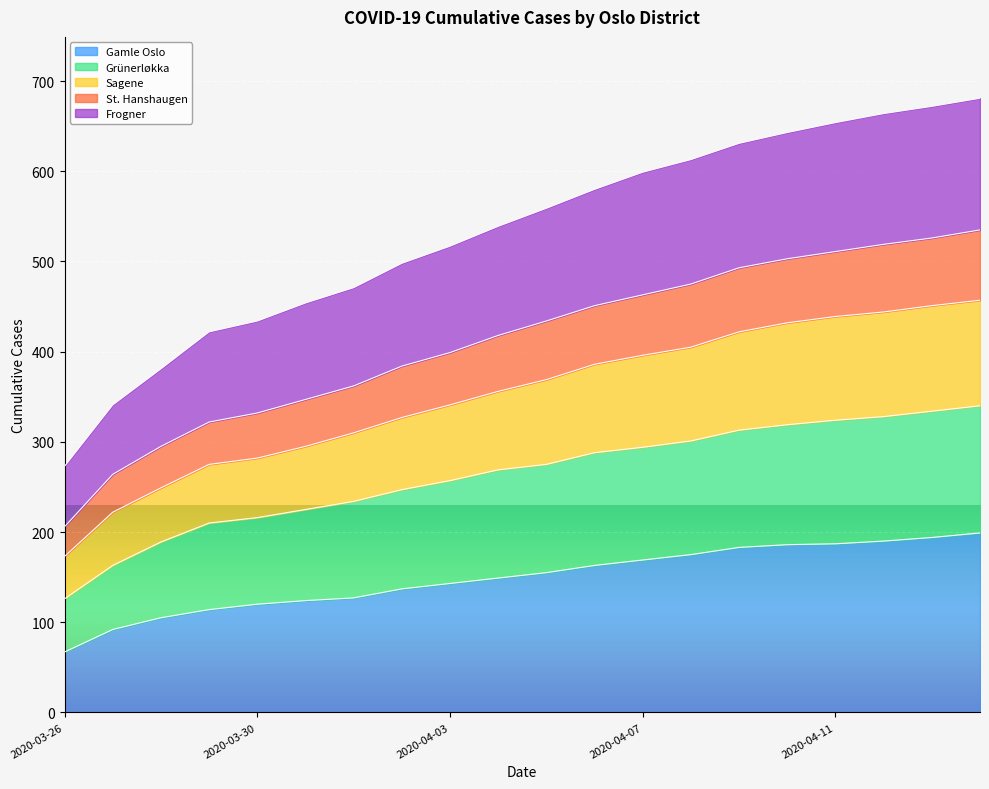

How many lines are shown in the chart?

5